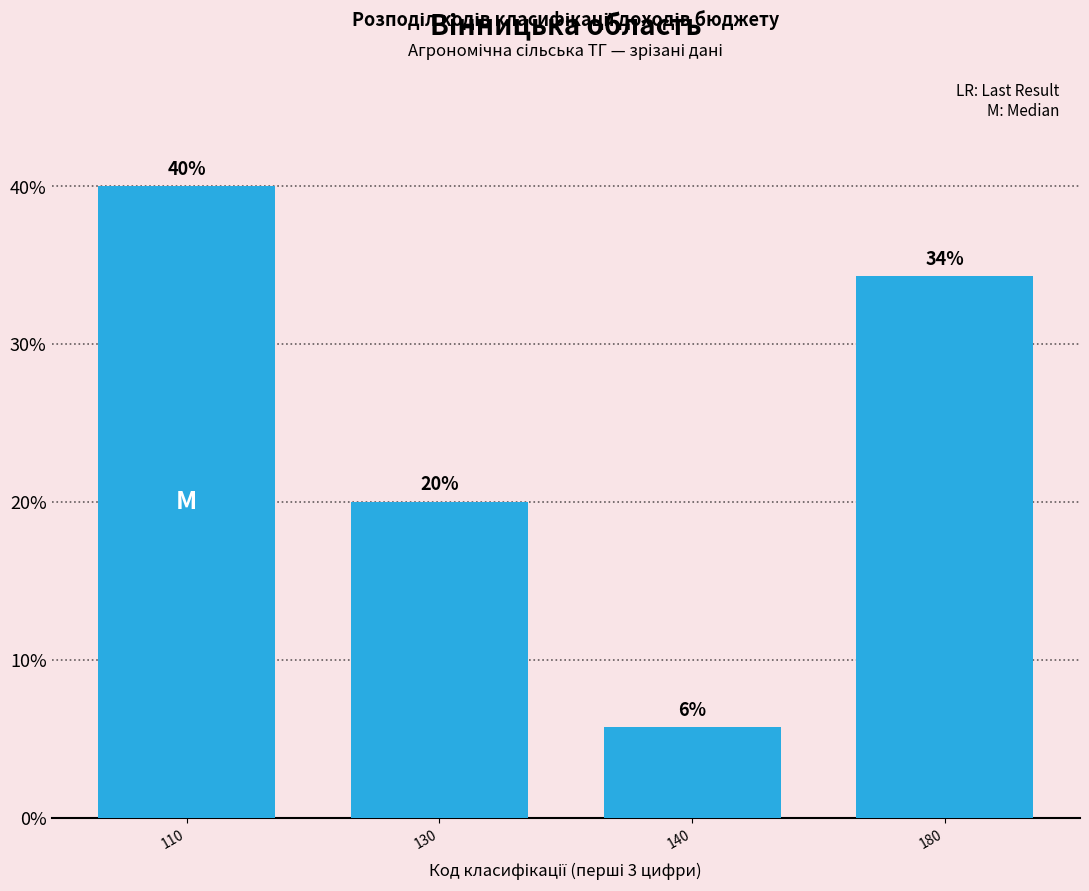

How many values are between 20 and 40?

3